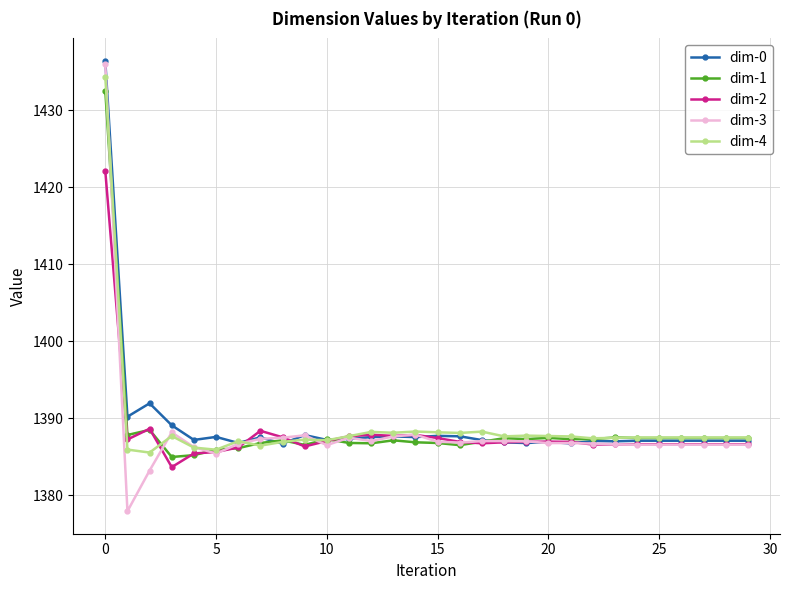

True or false: dim-4 has more than 1 points higher than both neighbors.

True